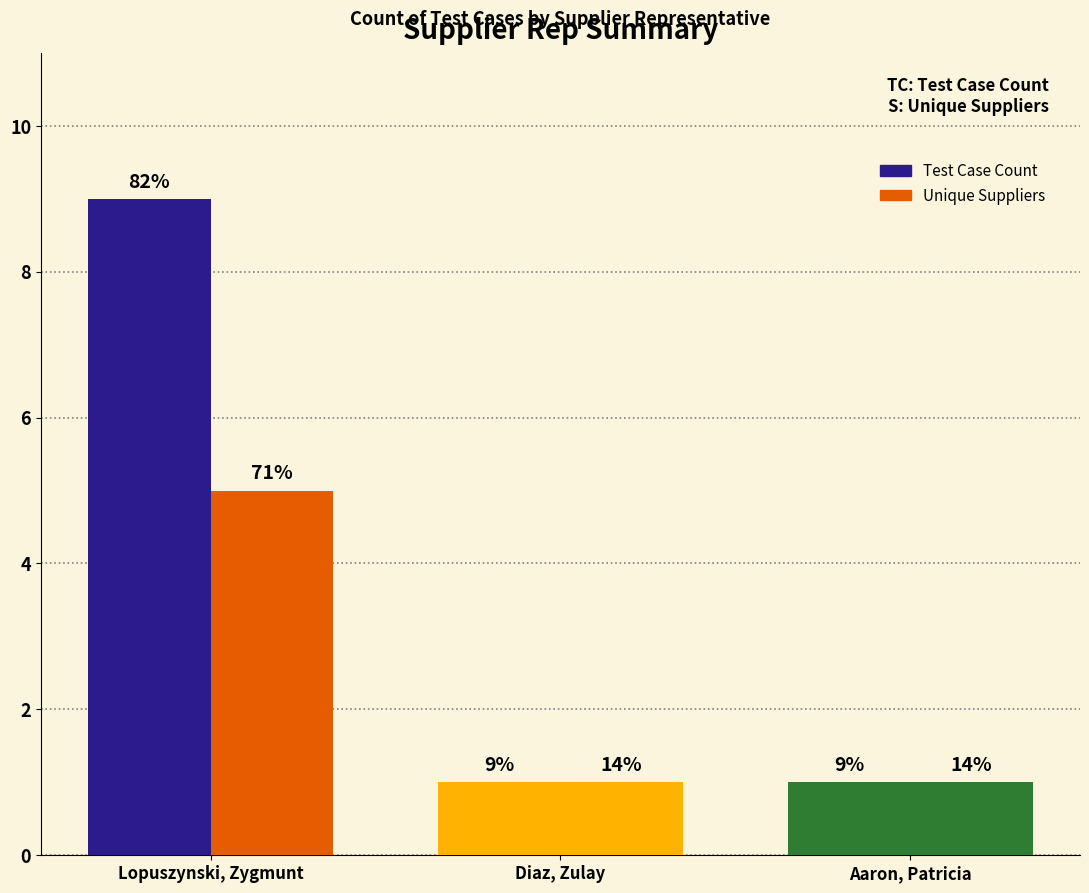

How many bars are there in each group?

2